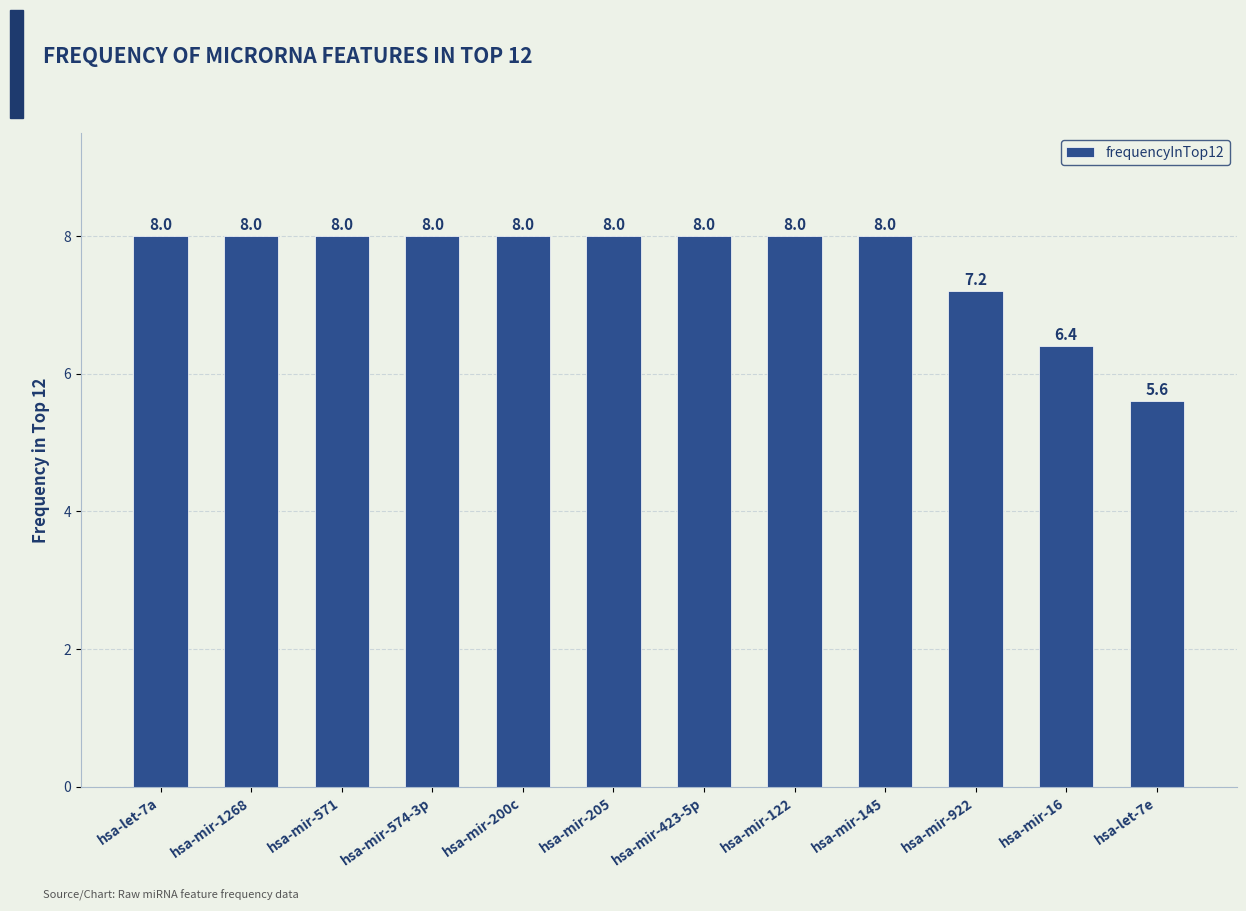

Count the values in the range 8 to 9.

9